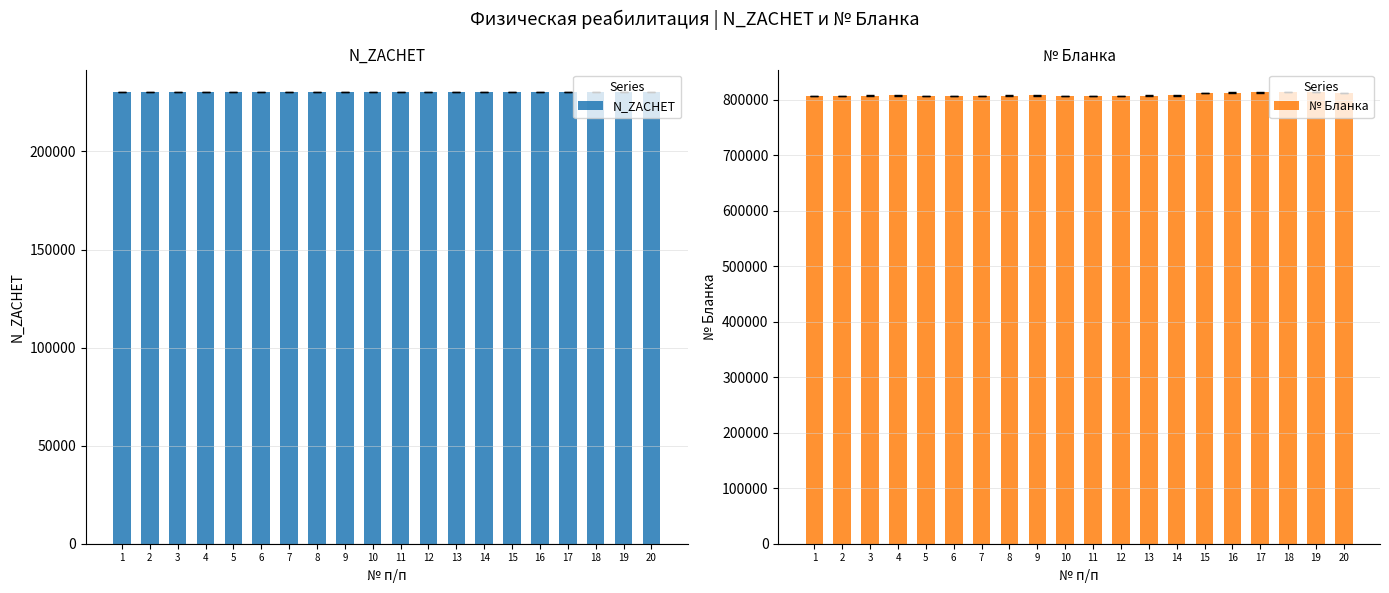

What are all the series names shown in the legend?

N_ZACHET, № Бланка